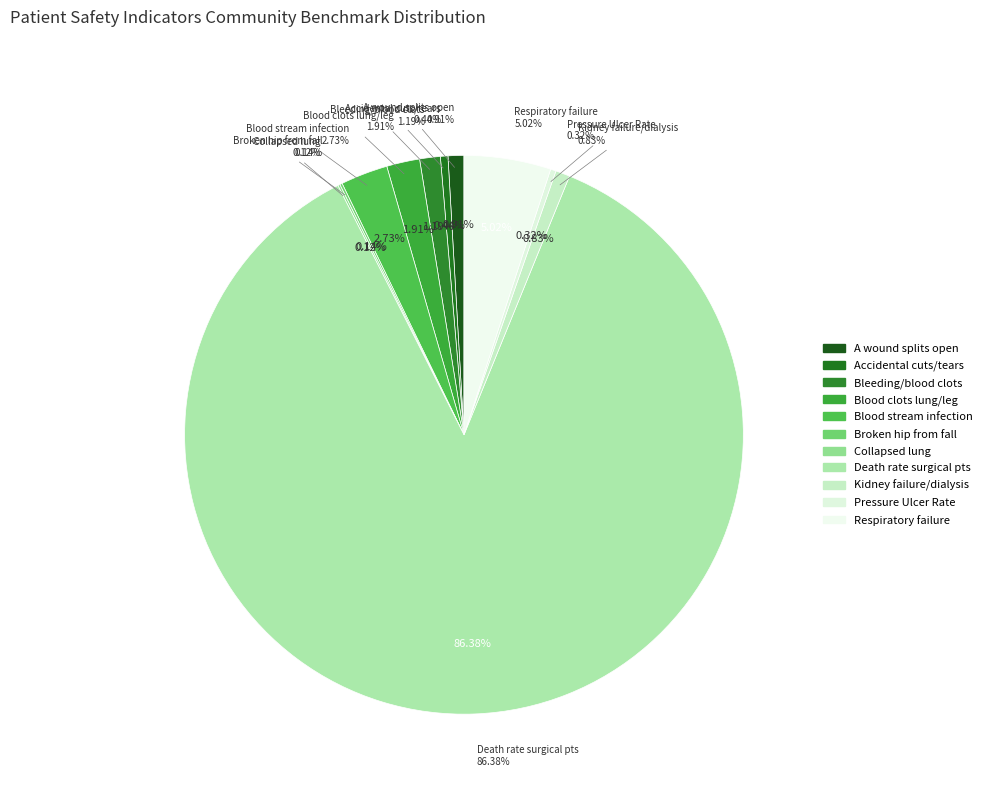

True or false: A wound that splits open after surgery accounts for 11% of the total.

False